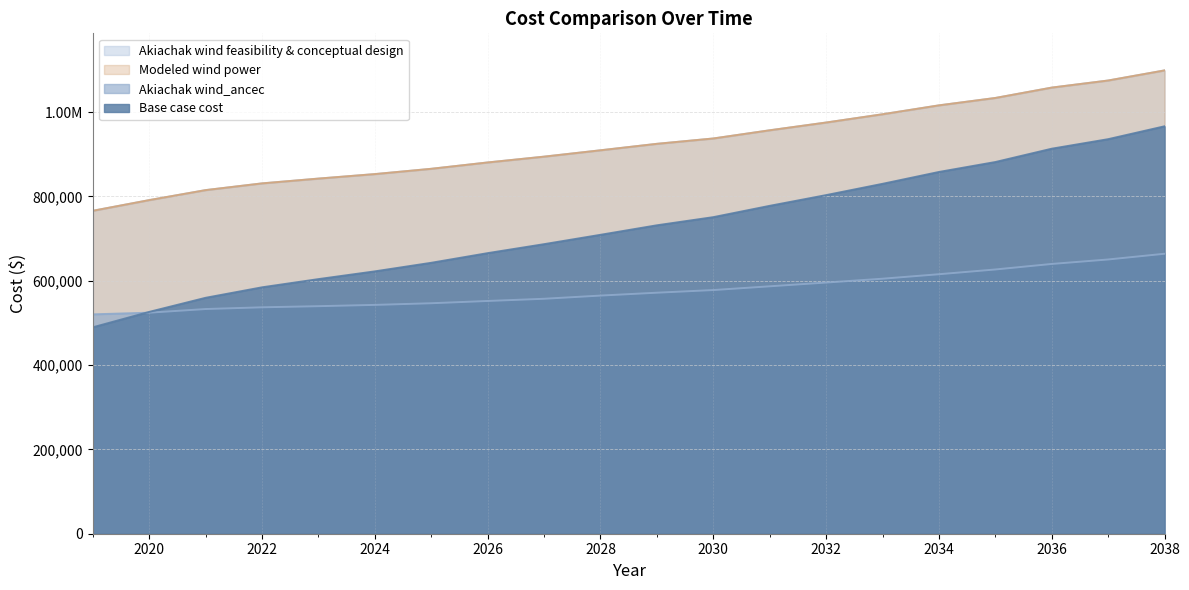

The value of Base case cost at 2038 is 1334083.3. True or false?

False